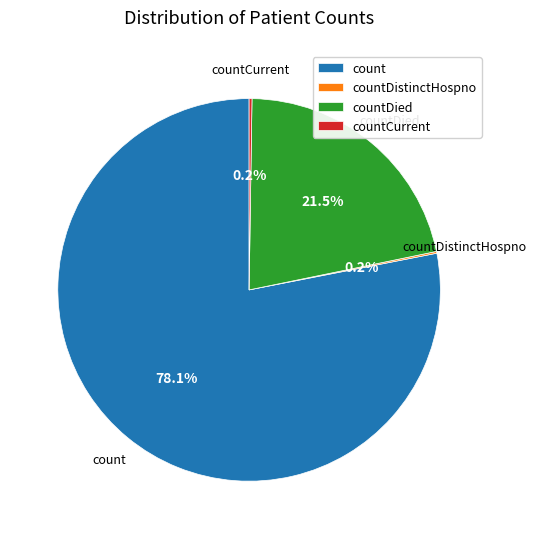

What is the largest slice in the pie chart?

count